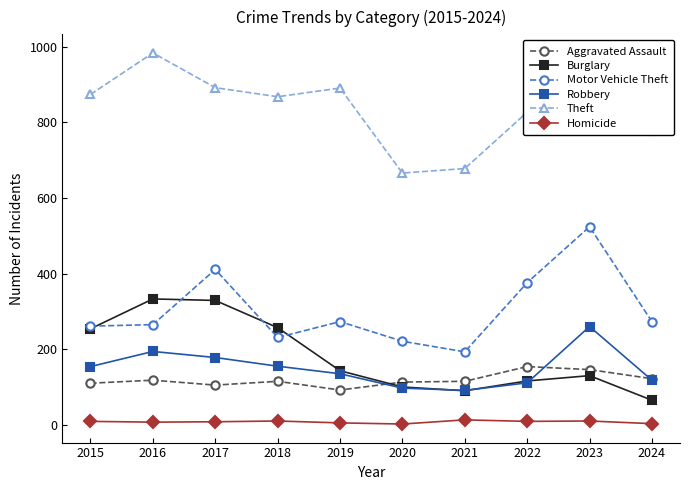

How many data points does each series have?

10